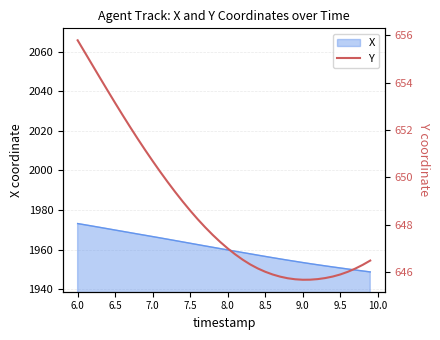

What is the lowest value of the X series?

1948.7